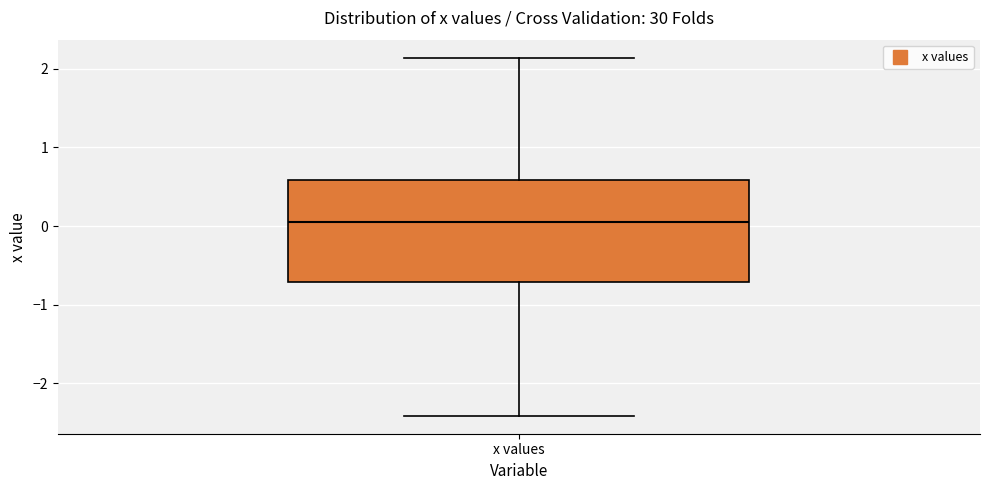

Read this box plot against the y-axis: the position of the median line, the range covered by the box, and the ends of both whiskers. The values are not printed on the chart, so give them approximately, as read against the axis.

median 0.0, box -0.7 to 0.6, whiskers -2.4 to 2.1